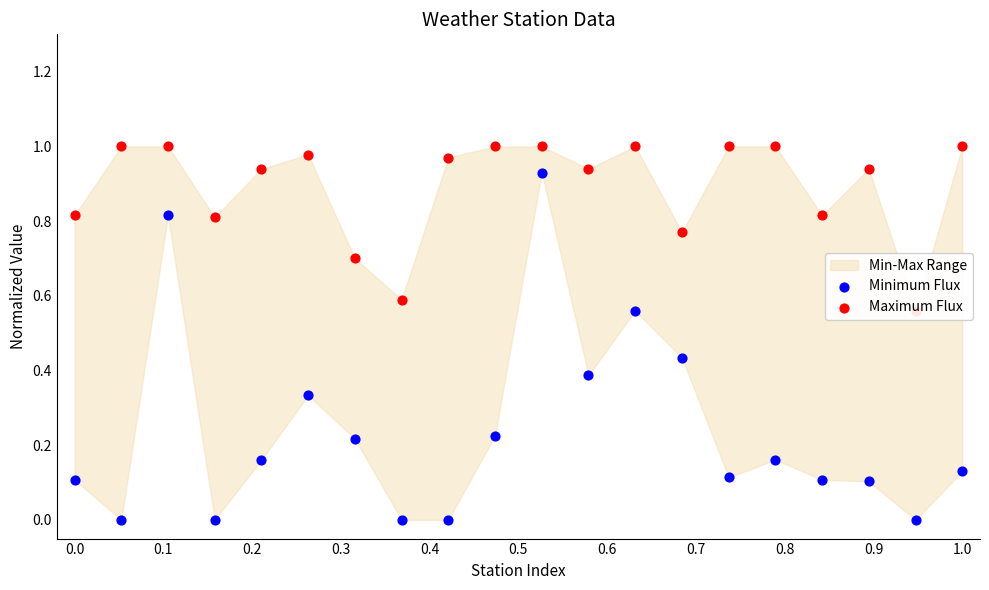

Which series reaches the minimum Y coordinate?

Minimum Flux